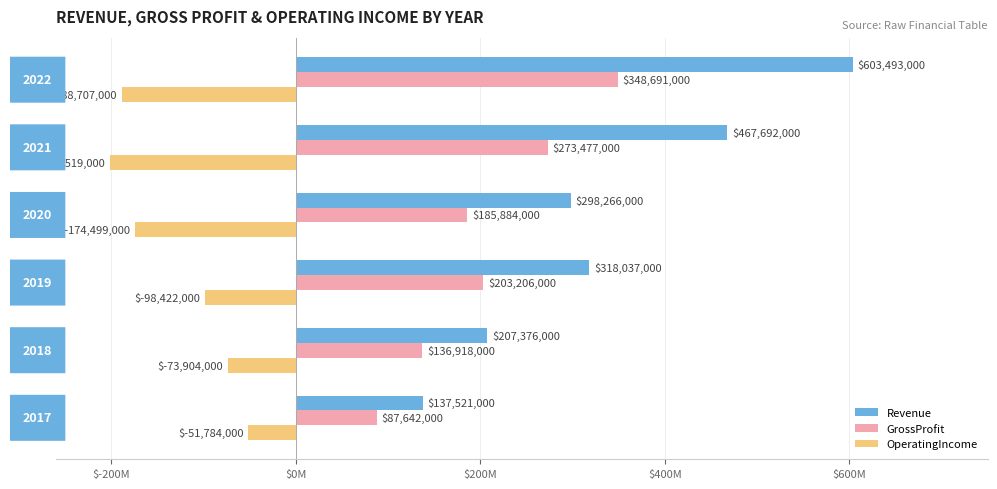

What is the value of the OperatingIncome bar at the 6th from the left?

-51784000